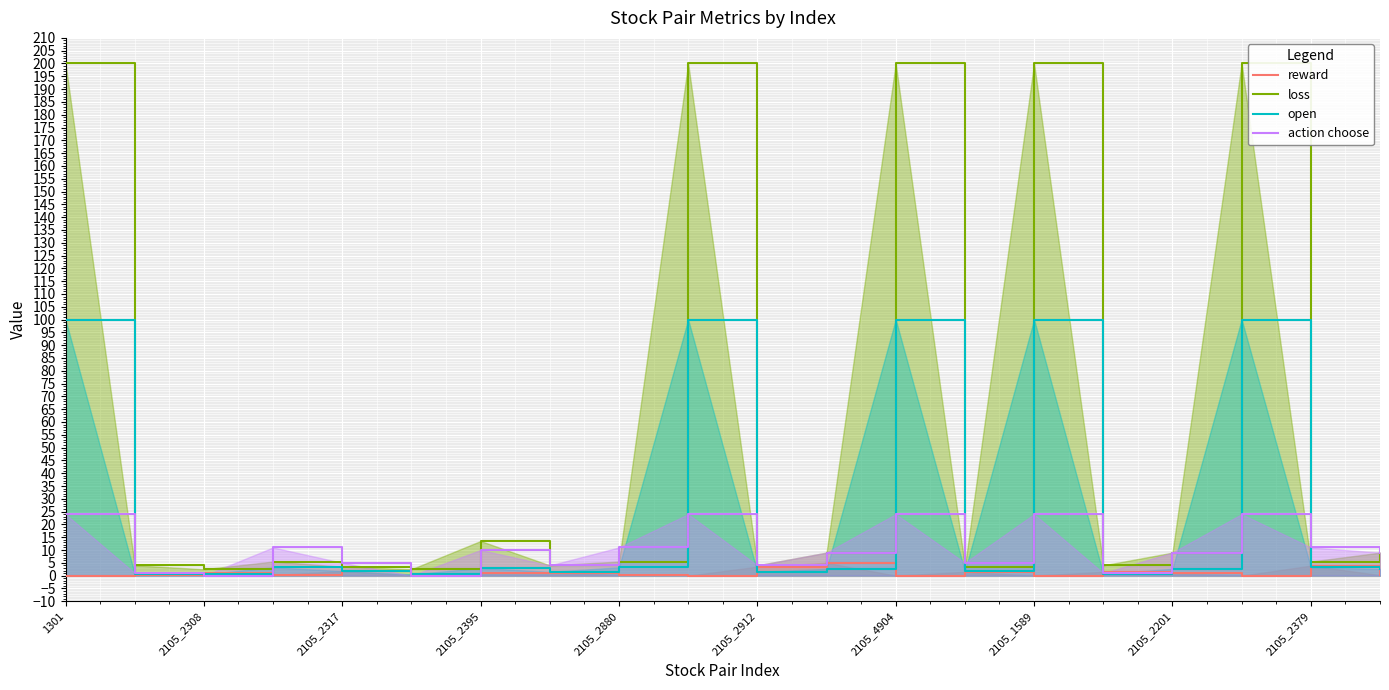

What is the average value of the action choose series?

10.5